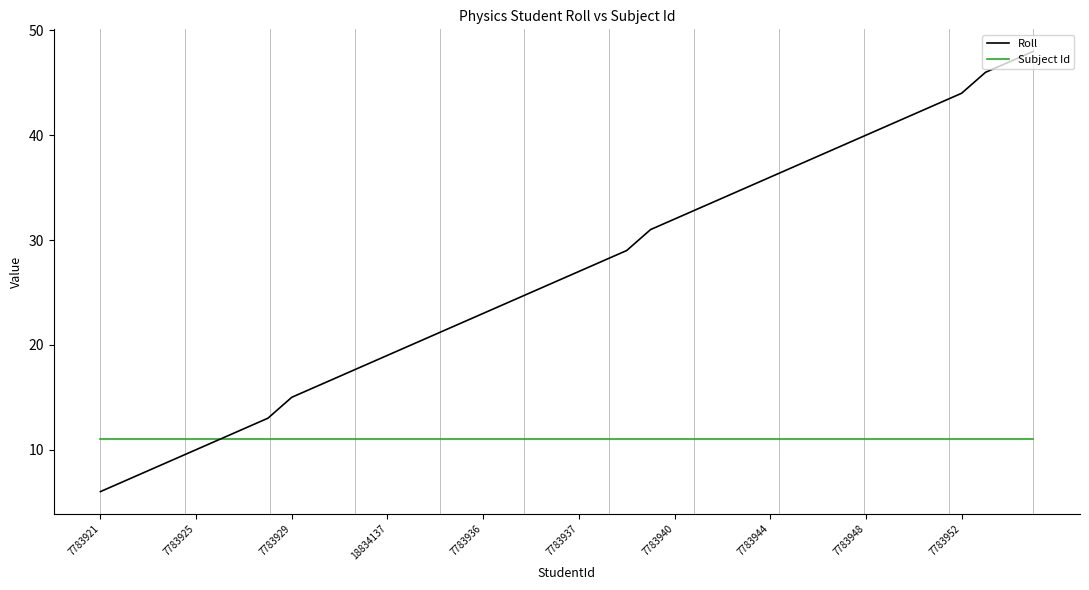

What is the lowest value of the Subject Id series?

11